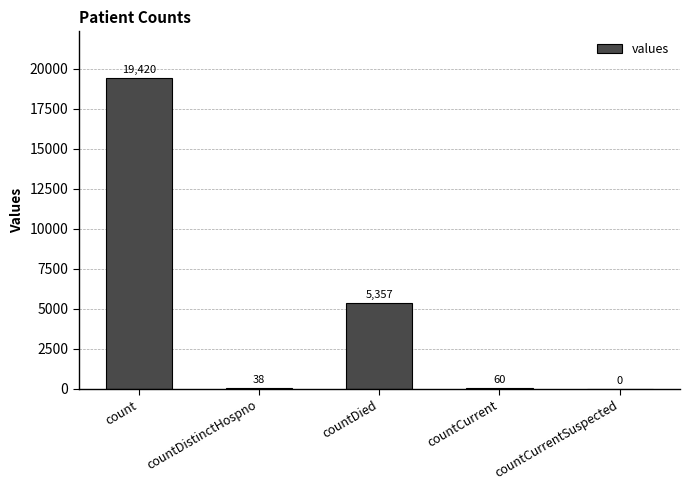

At which label does the data first exceed 60?

count